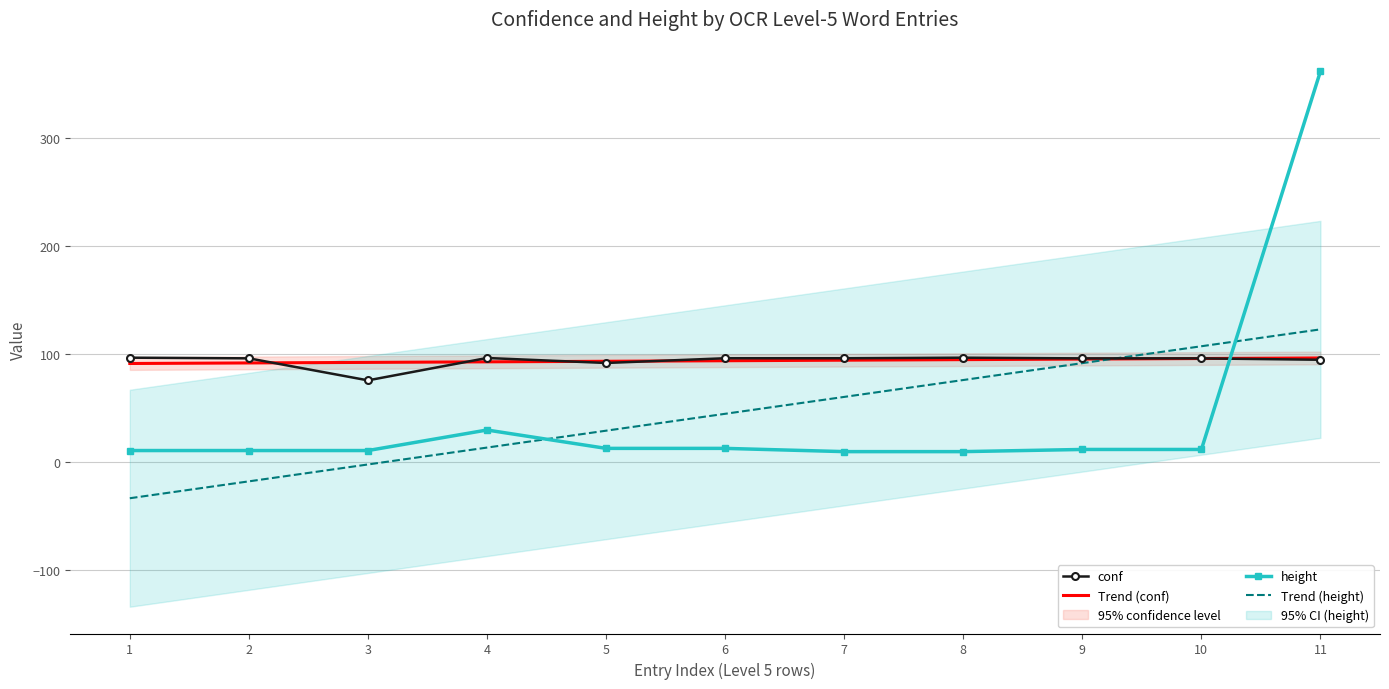

Reading left to right, transcribe all the data shown in this chart.

conf: 96.9	96.3	75.9	96.6	92.0	96.4	96.4	96.9	96.3	96.3	95.0
Trend (conf): 91.5	92.1	92.6	93.1	93.6	94.1	94.6	95.1	95.6	96.1	96.7
height: 11.0	11.0	11.0	30.0	13.0	13.0	10.0	10.0	12.0	12.0	362.0
Trend (height): -33.1	-17.5	-1.9	13.7	29.4	45.0	60.6	76.3	91.9	107.5	123.1